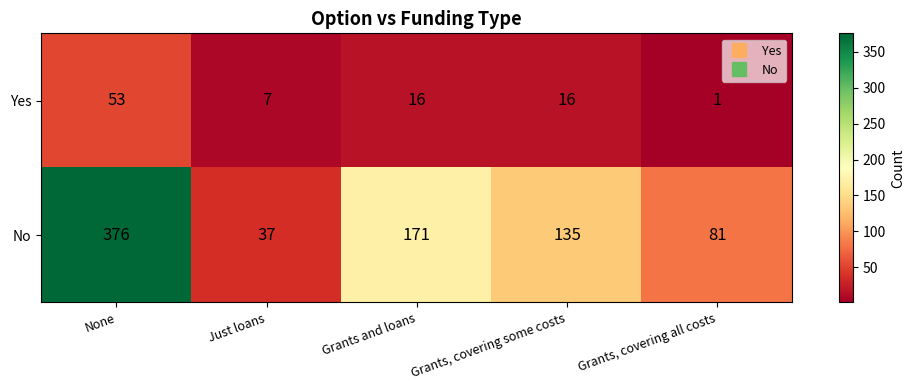

What is the highest value of the No series?

376